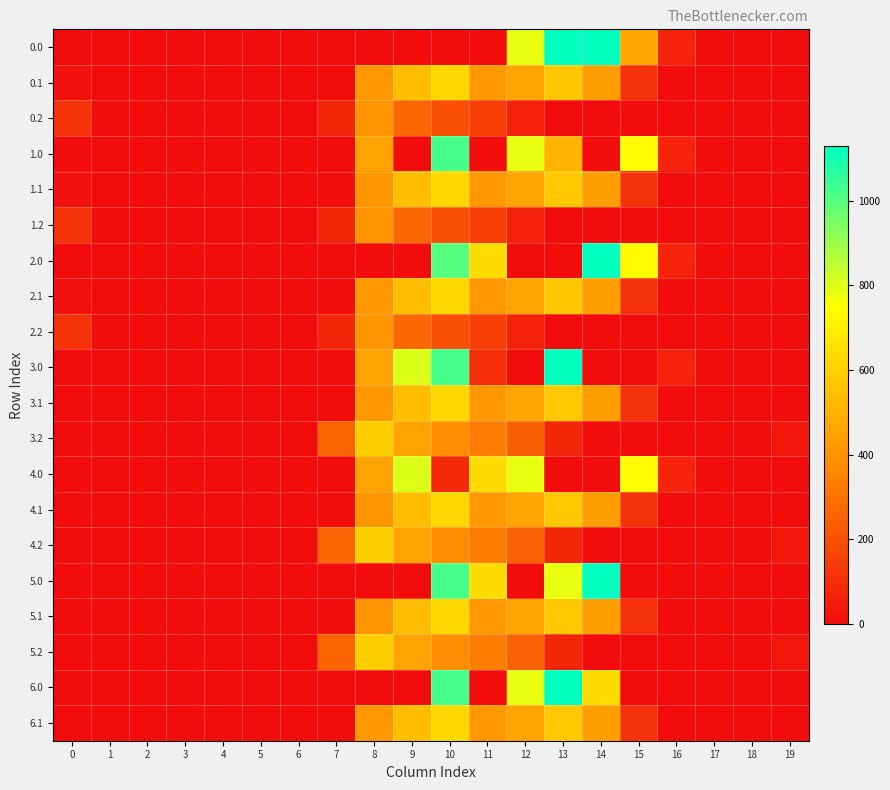

Reading left to right, transcribe all the data shown in this chart.

0.0: 0=0.0	1=0.0	2=0.0	3=0.0	4=0.0	5=0.0	6=0.0	7=0.0	8=0.0	9=0.0	10=0.0	11=0.0	12=784.4	13=1129.0	14=1128.3	15=467.4	16=67.6	17=0.0	18=0.0	19=0.0
0.1: 0=15.4	1=0.0	2=0.0	3=0.0	4=0.0	5=0.0	6=0.0	7=0.0	8=412.6	9=542.1	10=628.1	11=415.4	12=456.1	13=572.7	14=438.6	15=111.1	16=0.0	17=0.0	18=0.0	19=0.0
0.2: 0=112.9	1=0.0	2=0.0	3=0.0	4=0.0	5=0.0	6=0.0	7=77.9	8=407.2	9=271.1	10=202.5	11=149.1	12=65.2	13=0.0	14=0.0	15=0.0	16=0.0	17=0.0	18=0.0	19=0.0
1.0: 0=0.0	1=0.0	2=0.0	3=0.0	4=0.0	5=0.0	6=0.0	7=0.0	8=454.2	9=0.0	10=1023.2	11=0.0	12=784.4	13=508.2	14=0.0	15=739.0	16=67.6	17=0.0	18=0.0	19=0.0
1.1: 0=15.4	1=0.0	2=0.0	3=0.0	4=0.0	5=0.0	6=0.0	7=0.0	8=411.2	9=542.1	10=628.1	11=415.4	12=456.1	13=574.0	14=438.6	15=111.1	16=0.0	17=0.0	18=0.0	19=0.0
1.2: 0=112.9	1=0.0	2=0.0	3=0.0	4=0.0	5=0.0	6=0.0	7=77.9	8=407.2	9=271.1	10=202.5	11=149.1	12=65.2	13=0.0	14=0.0	15=0.0	16=0.0	17=0.0	18=0.0	19=0.0
2.0: 0=0.0	1=0.0	2=0.0	3=0.0	4=0.0	5=0.0	6=0.0	7=0.0	8=0.0	9=0.0	10=1000.8	11=640.9	12=0.0	13=0.0	14=1128.3	15=739.0	16=67.6	17=0.0	18=0.0	19=0.0
2.1: 0=15.4	1=0.0	2=0.0	3=0.0	4=0.0	5=0.0	6=0.0	7=0.0	8=412.6	9=542.1	10=628.1	11=415.4	12=456.1	13=572.7	14=438.6	15=111.1	16=0.0	17=0.0	18=0.0	19=0.0
2.2: 0=112.9	1=0.0	2=0.0	3=0.0	4=0.0	5=0.0	6=0.0	7=77.9	8=407.2	9=271.1	10=202.5	11=149.1	12=65.2	13=0.0	14=0.0	15=0.0	16=0.0	17=0.0	18=0.0	19=0.0
3.0: 0=0.0	1=0.0	2=0.0	3=0.0	4=0.0	5=0.0	6=0.0	7=0.0	8=454.2	9=804.0	10=1023.2	11=98.6	12=0.0	13=1129.0	14=0.0	15=0.0	16=67.6	17=0.0	18=0.0	19=0.0
3.1: 0=0.0	1=0.0	2=0.0	3=0.0	4=0.0	5=0.0	6=0.0	7=0.0	8=412.6	9=542.1	10=628.1	11=415.4	12=456.1	13=574.0	14=437.3	15=111.1	16=0.0	17=0.0	18=0.0	19=0.0
3.2: 0=0.0	1=0.0	2=0.0	3=0.0	4=0.0	5=0.0	6=0.0	7=258.9	8=588.2	9=452.1	10=383.5	11=330.1	12=246.2	13=76.6	14=0.0	15=0.0	16=0.0	17=0.0	18=0.0	19=29.9
4.0: 0=0.0	1=0.0	2=0.0	3=0.0	4=0.0	5=0.0	6=0.0	7=0.0	8=454.2	9=804.0	10=86.4	11=640.9	12=784.4	13=0.0	14=0.0	15=739.0	16=67.6	17=0.0	18=0.0	19=0.0
4.1: 0=0.0	1=0.0	2=0.0	3=0.0	4=0.0	5=0.0	6=0.0	7=0.0	8=411.2	9=542.1	10=628.1	11=415.4	12=456.1	13=574.0	14=438.6	15=111.1	16=0.0	17=0.0	18=0.0	19=0.0
4.2: 0=0.0	1=0.0	2=0.0	3=0.0	4=0.0	5=0.0	6=0.0	7=259.9	8=589.2	9=453.1	10=384.5	11=331.1	12=247.2	13=77.6	14=0.0	15=0.0	16=0.0	17=0.0	18=0.0	19=30.9
5.0: 0=0.0	1=0.0	2=0.0	3=0.0	4=0.0	5=0.0	6=0.0	7=0.0	8=0.0	9=0.0	10=1023.2	11=640.9	12=0.0	13=784.3	14=1128.3	15=0.0	16=0.0	17=0.0	18=0.0	19=0.0
5.1: 0=0.0	1=0.0	2=0.0	3=0.0	4=0.0	5=0.0	6=0.0	7=0.0	8=411.2	9=542.1	10=628.1	11=415.4	12=456.1	13=574.0	14=438.6	15=111.1	16=0.0	17=0.0	18=0.0	19=0.0
5.2: 0=0.0	1=0.0	2=0.0	3=0.0	4=0.0	5=0.0	6=0.0	7=259.9	8=589.2	9=453.1	10=384.5	11=331.1	12=247.2	13=77.6	14=0.0	15=0.0	16=0.0	17=0.0	18=0.0	19=30.9
6.0: 0=0.0	1=0.0	2=0.0	3=0.0	4=0.0	5=0.0	6=0.0	7=0.0	8=0.0	9=0.0	10=1023.2	11=0.0	12=784.4	13=1129.0	14=640.1	15=0.0	16=0.0	17=0.0	18=0.0	19=0.0
6.1: 0=0.0	1=0.0	2=0.0	3=0.0	4=0.0	5=0.0	6=0.0	7=0.0	8=412.6	9=542.1	10=628.1	11=415.4	12=456.1	13=574.0	14=437.3	15=111.1	16=0.0	17=0.0	18=0.0	19=0.0